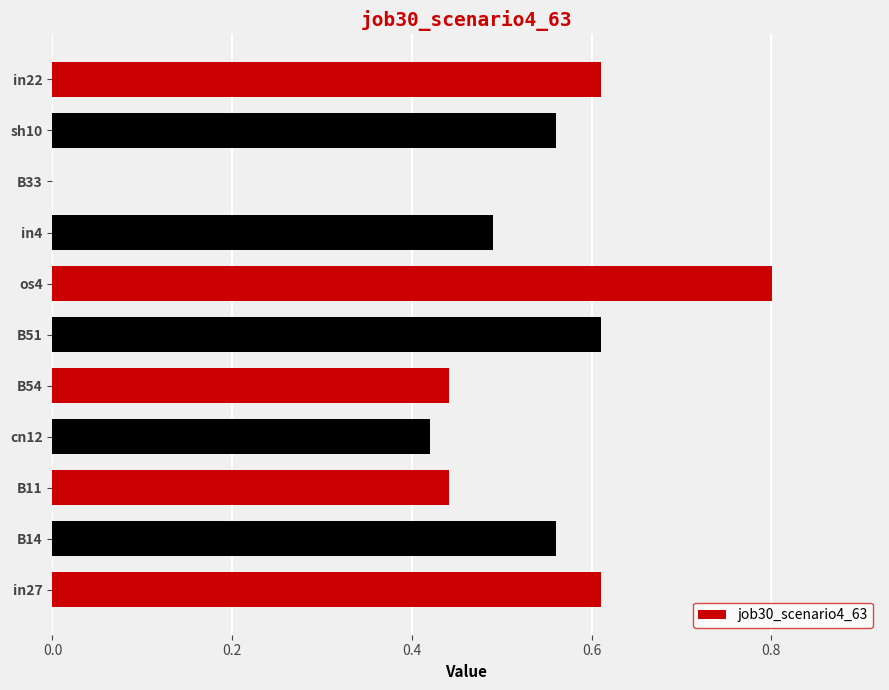

Which has a higher value, in27 or in4?

in27